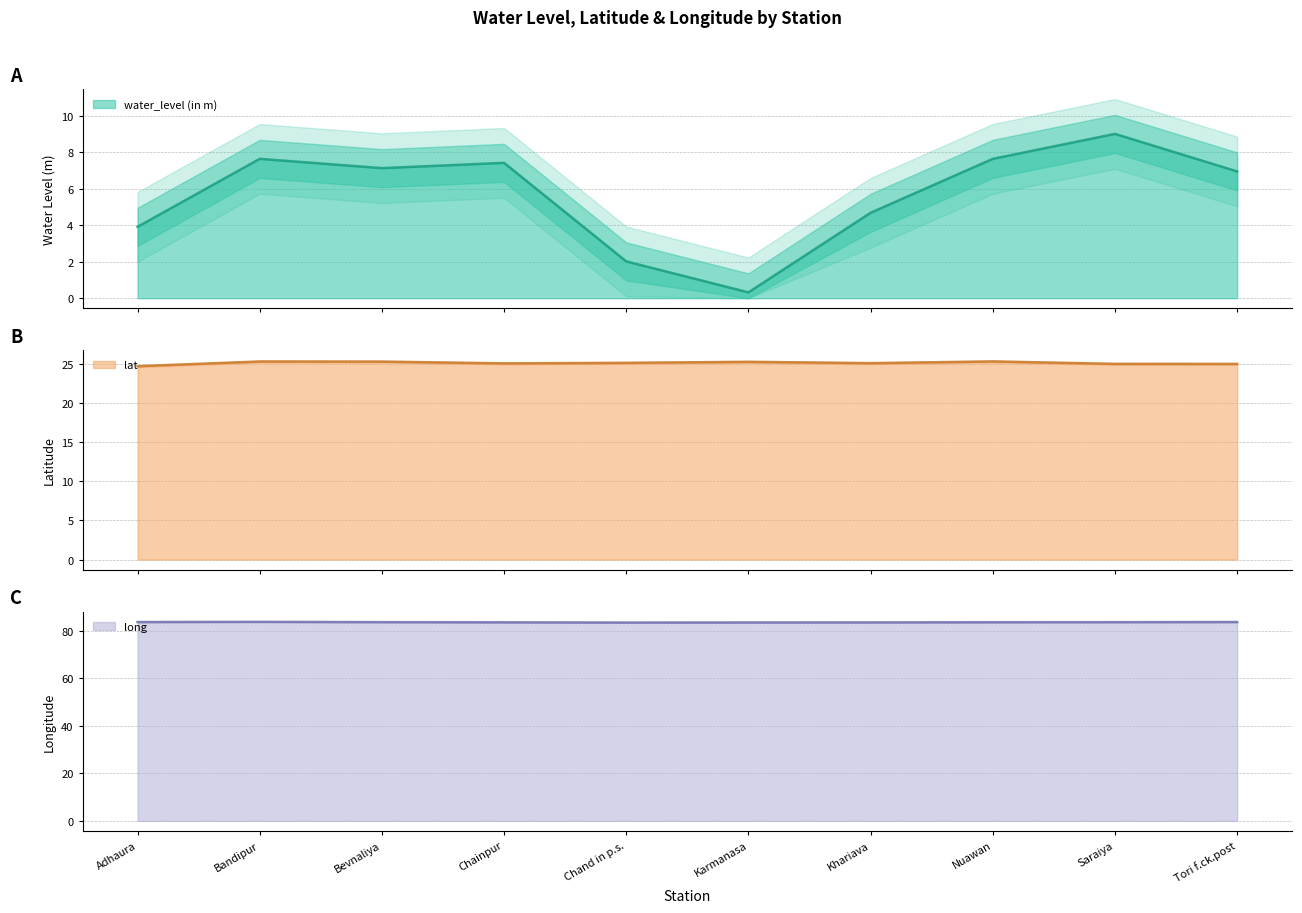

At which category is the sum across all series the highest?

Saraiya